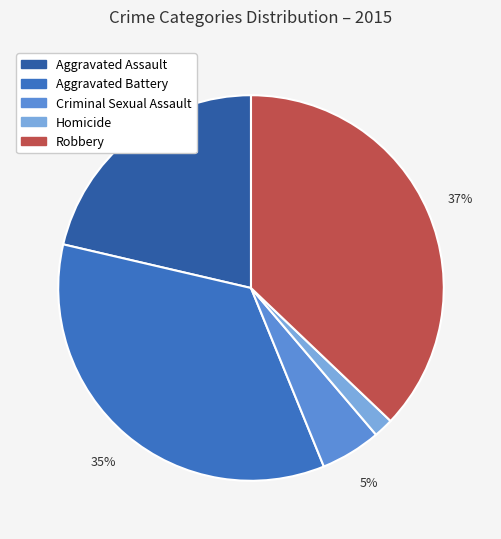

Between Robbery and Aggravated Battery, which is larger?

Robbery